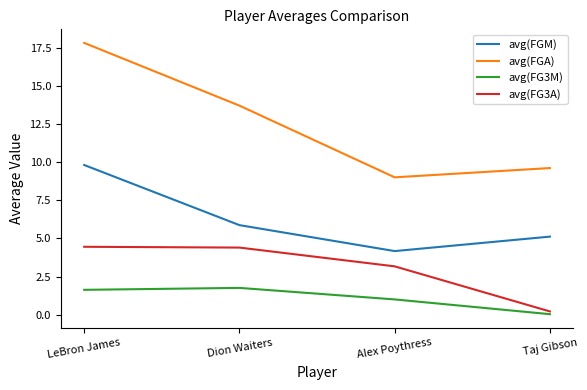

At how many categories does at least one series exceed 7?

4